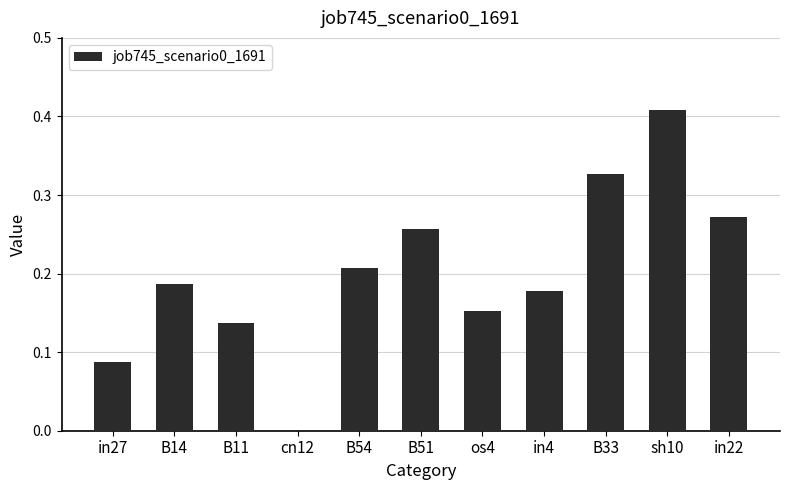

Count the number of data series in this chart.

1